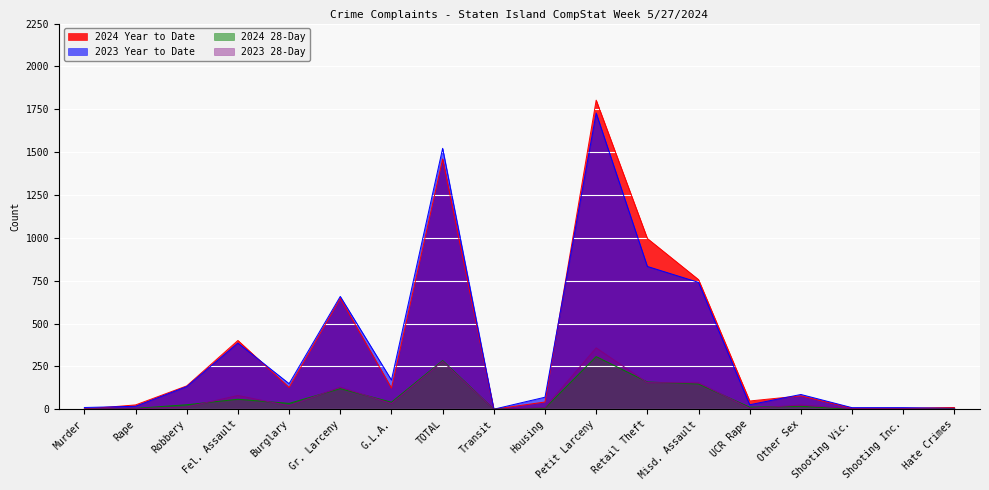

Does the chart display data point markers on the line(s)?

No